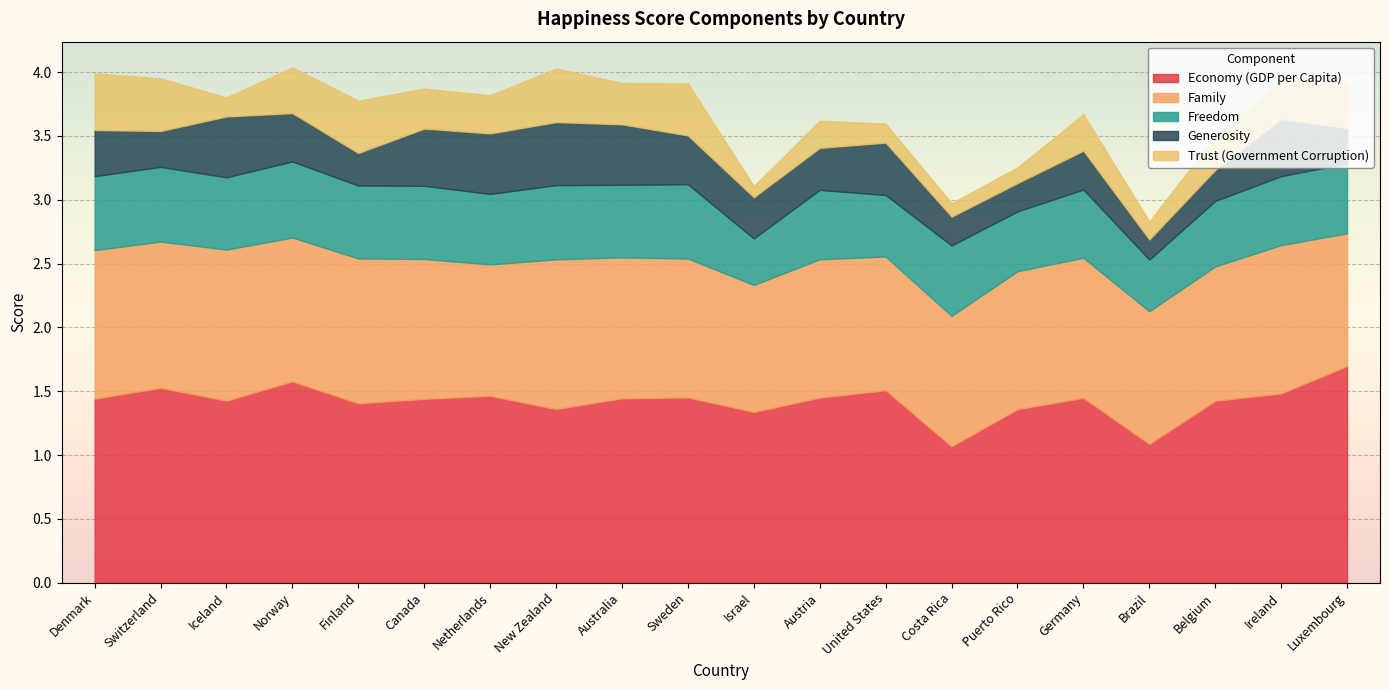

Rank the series by their maximum value, from lowest to highest.

Trust (Government Corruption), Generosity, Freedom, Family, Economy (GDP per Capita)